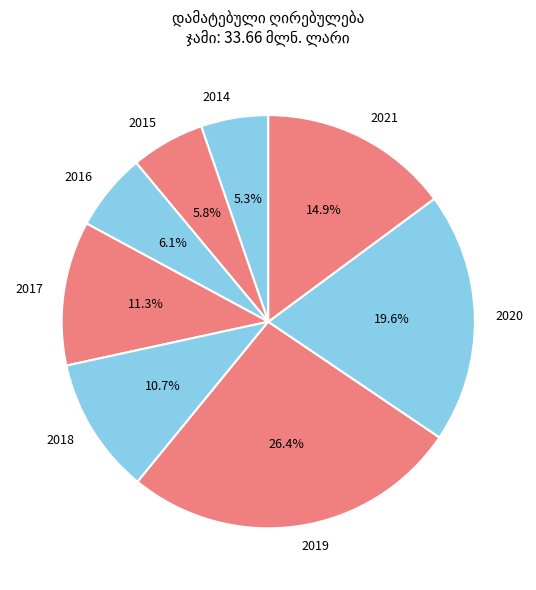

Combined, what portion of the pie is 2016 and 2020?

25.7%